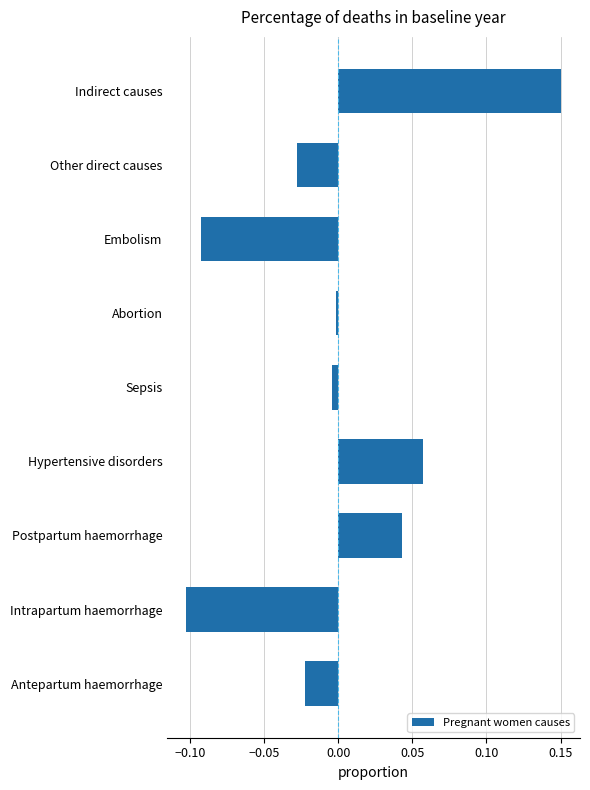

How many bars are there in total?

9